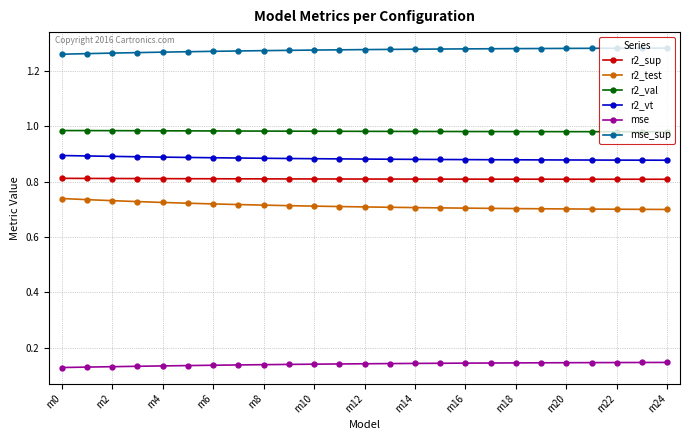

Which series has the largest total across all categories?

mse_sup